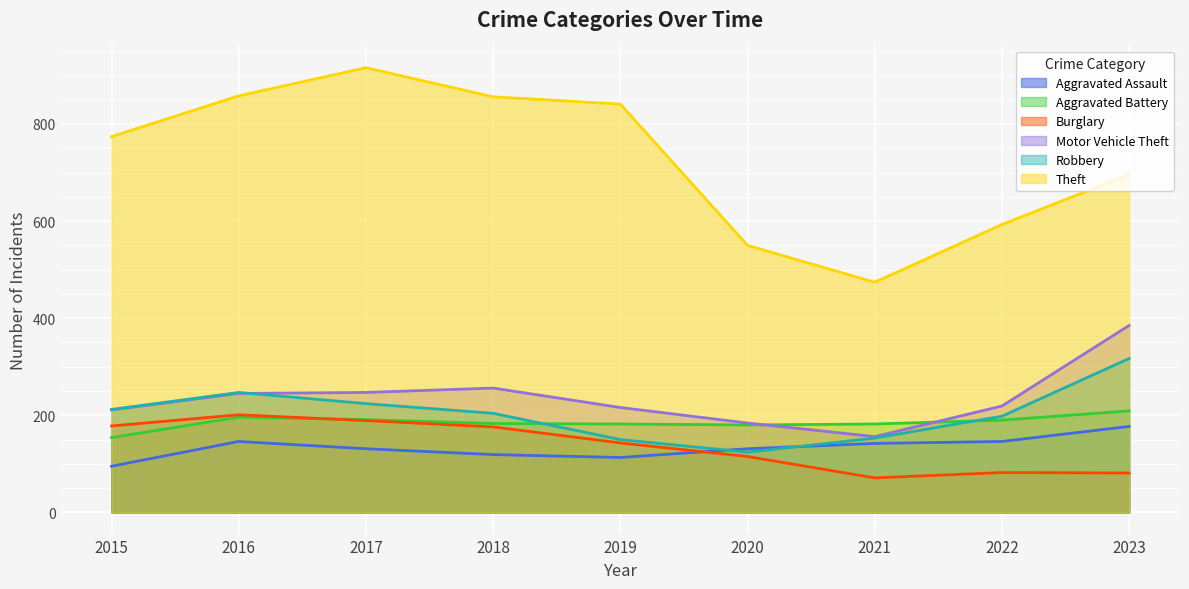

What is the difference between the maximum and minimum values in the Aggravated Assault series?

82